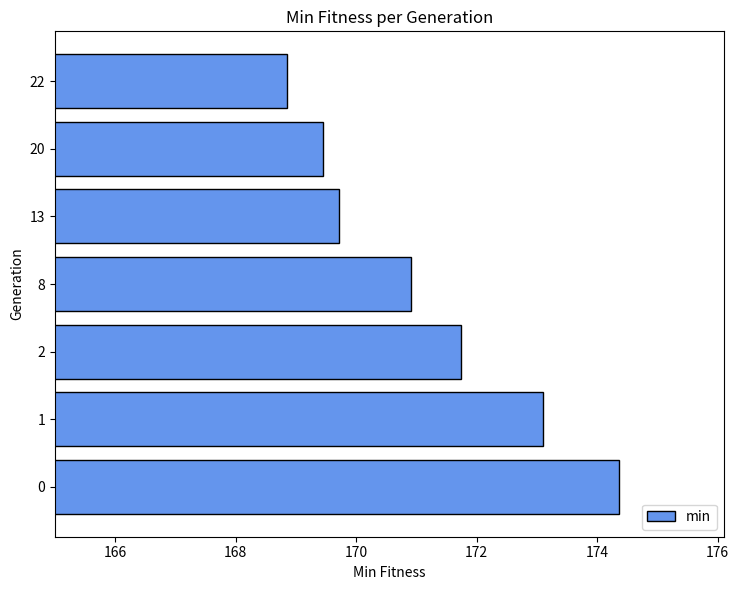

List the labels in order of value, largest first.

0, 1, 2, 8, 13, 20, 22